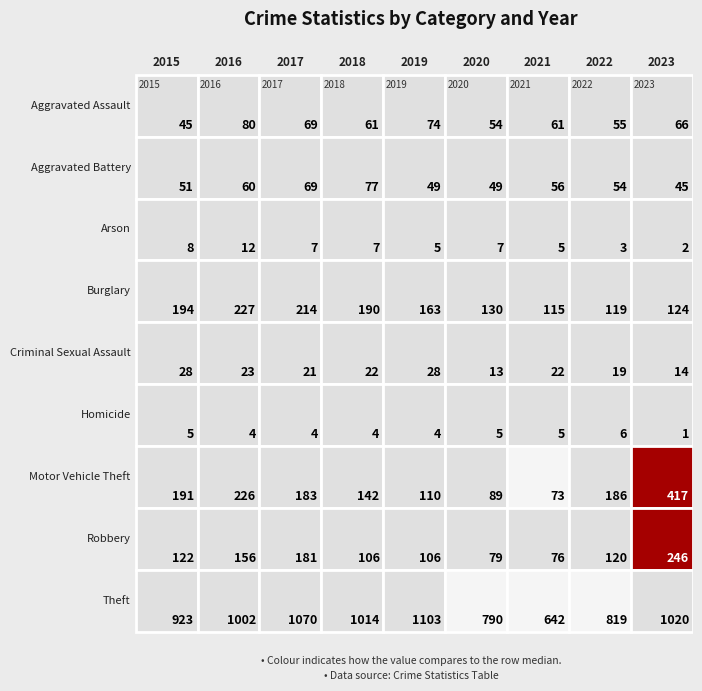

List the series in order of their peak value, highest first.

Theft, Motor Vehicle Theft, Robbery, Burglary, Aggravated Assault, Aggravated Battery, Criminal Sexual Assault, Arson, Homicide